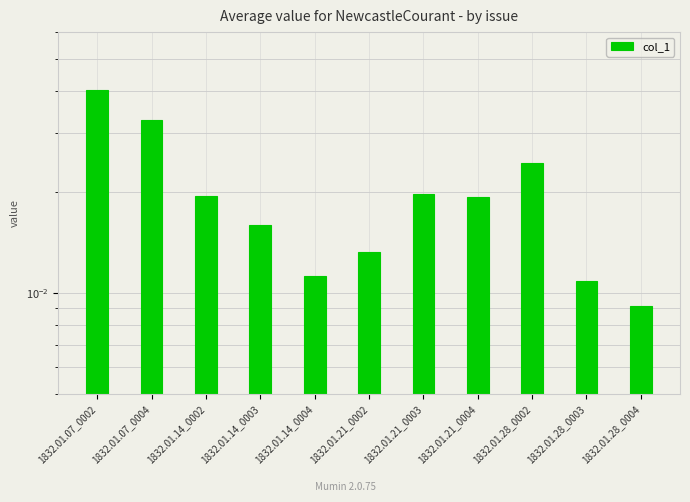

How many series are shown in this chart?

1